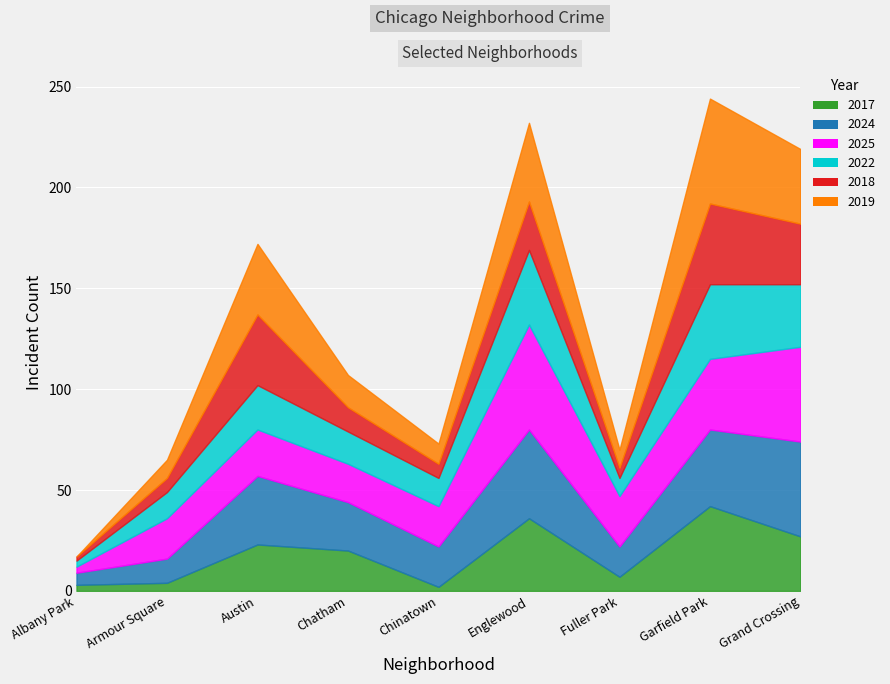

What is the average value of the 2018 series?

18